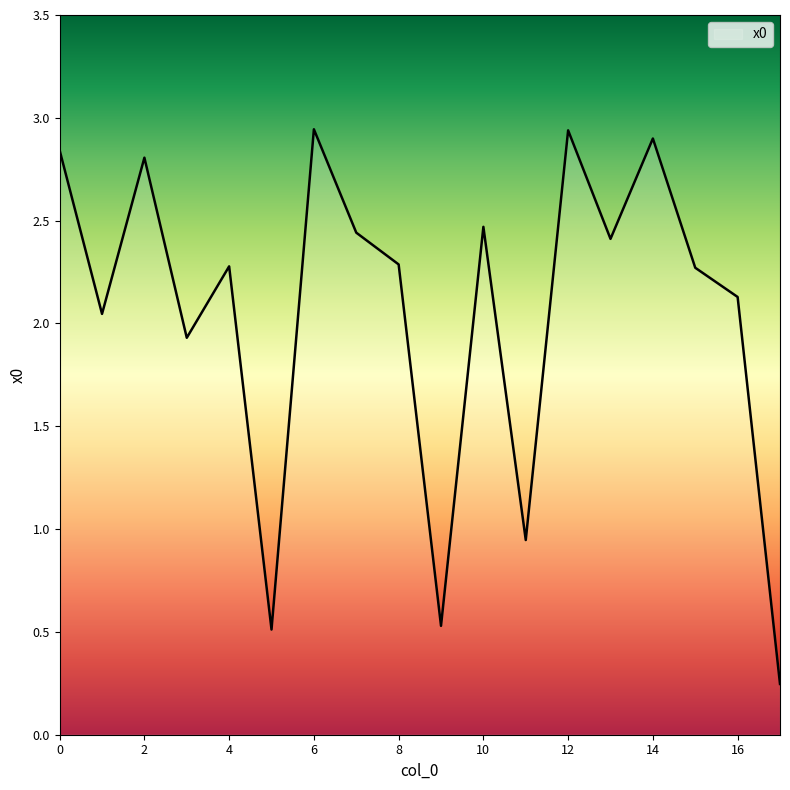

At which label is the value closest to 1?

11